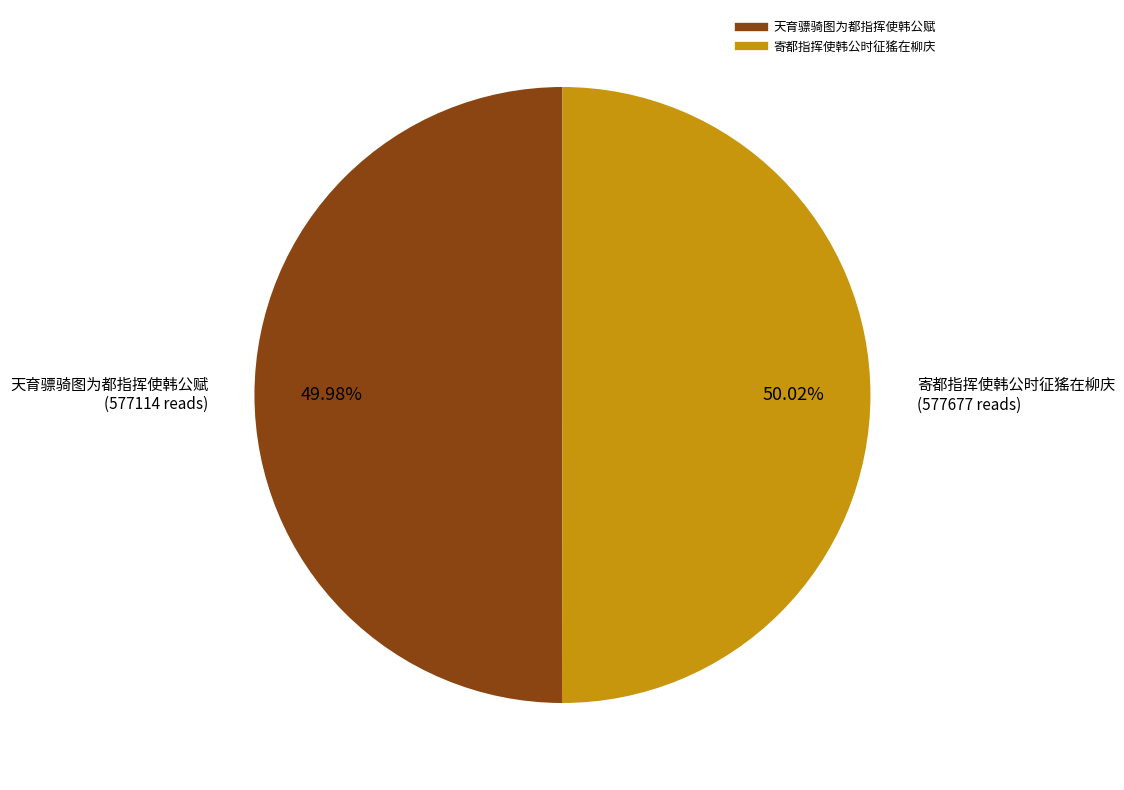

True or false: 天育骠骑图为都指挥使韩公赋 accounts for 50% of the total.

True